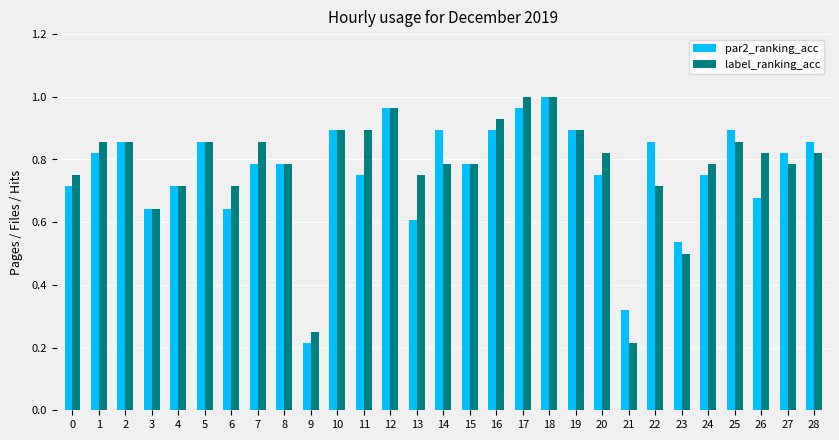

Is the value of label_ranking_acc at 8 greater than the value of par2_ranking_acc at 4?

Yes